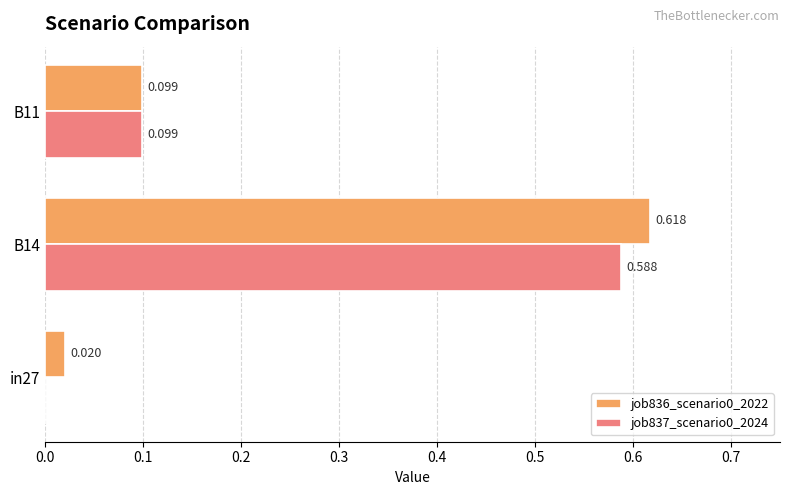

Is the value of job836_scenario0_2022 at B14 greater than the value of job837_scenario0_2024 at B11?

Yes